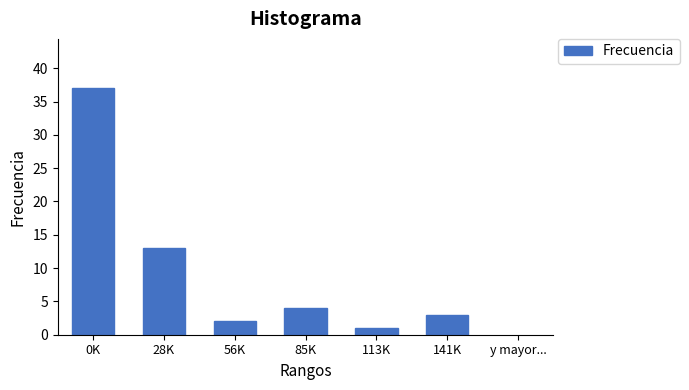

Reading right to left, extract all data points from this chart.

3	1	4	2	13	37